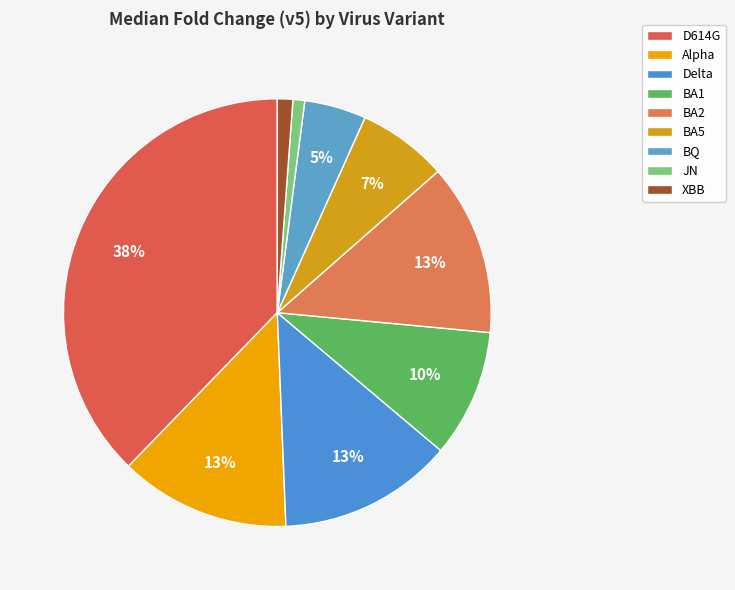

How many slices are in this pie chart?

9